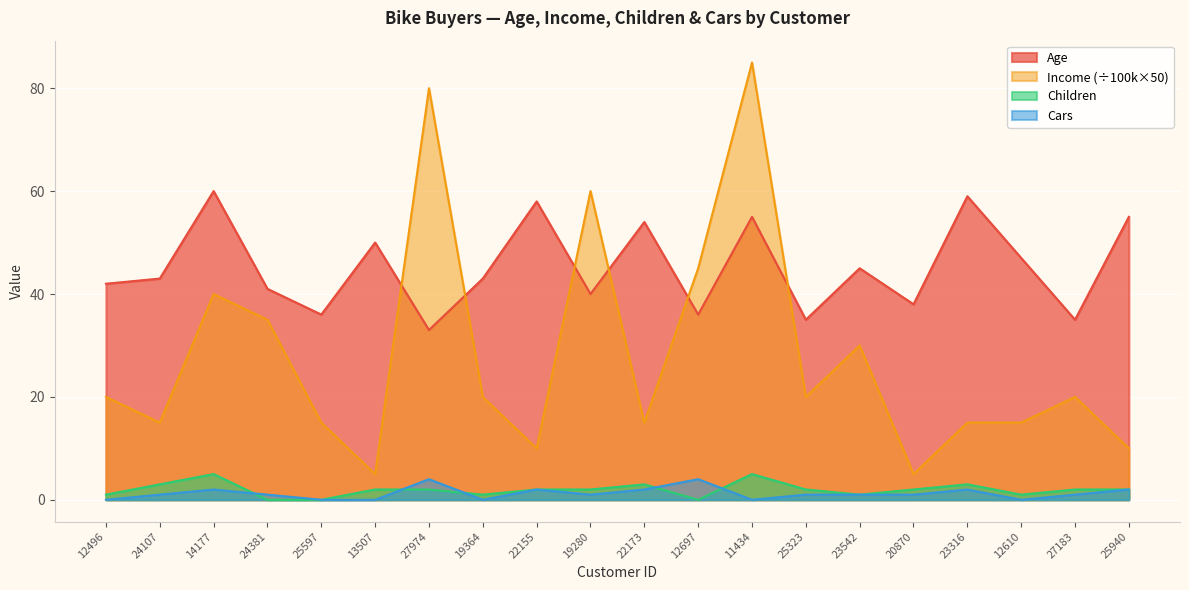

What is the difference between the Children values at 24381 and 27183?

2